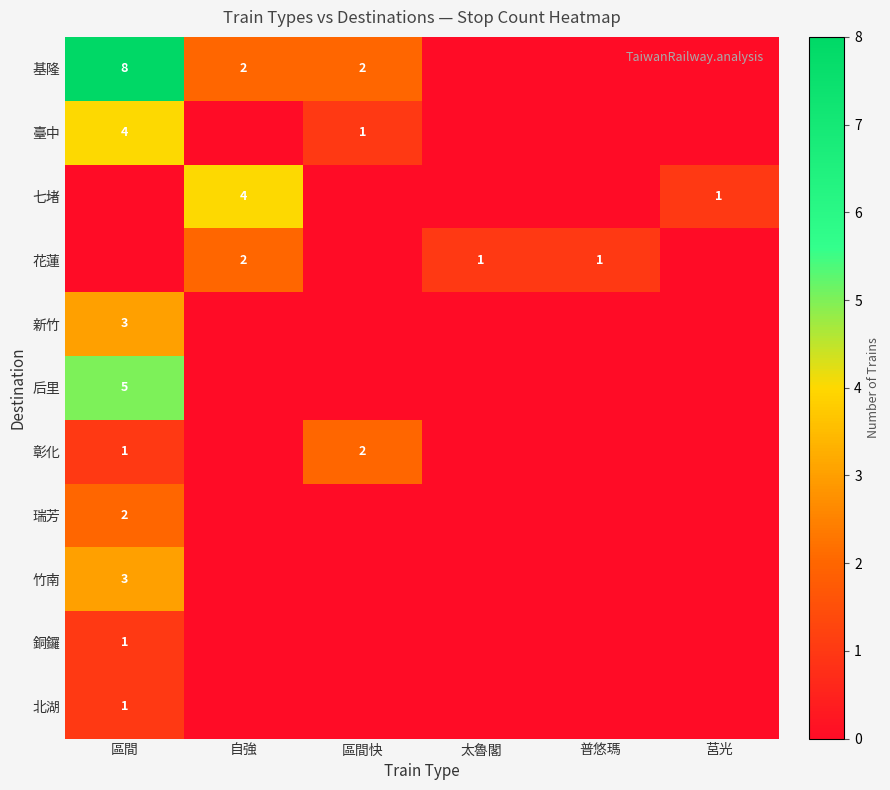

Is it true that 基隆 equals 3 at 自強?

False